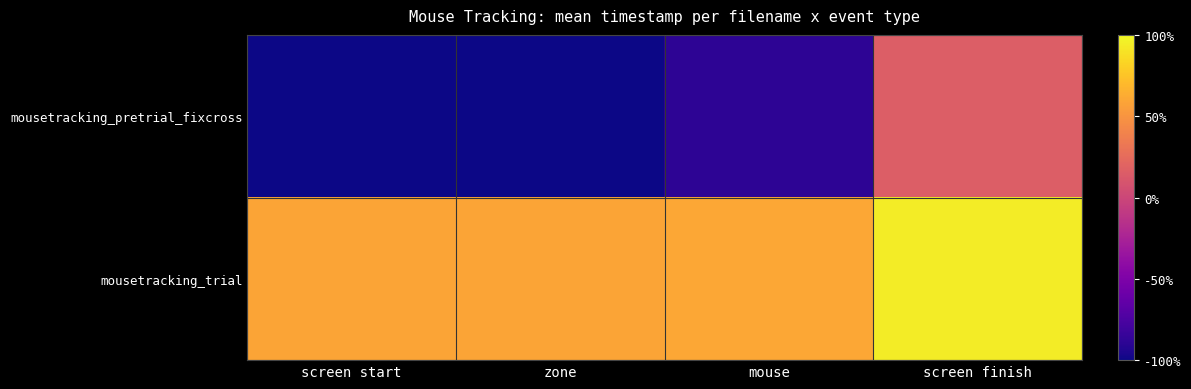

What is the spread (max minus min) of values at screen finish?

561.2